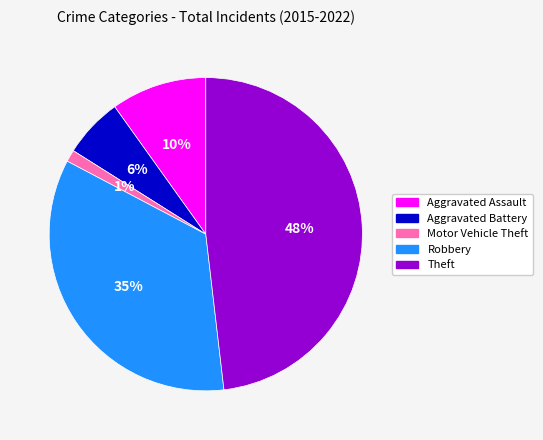

Is it true that Robbery is 24% of the pie?

False